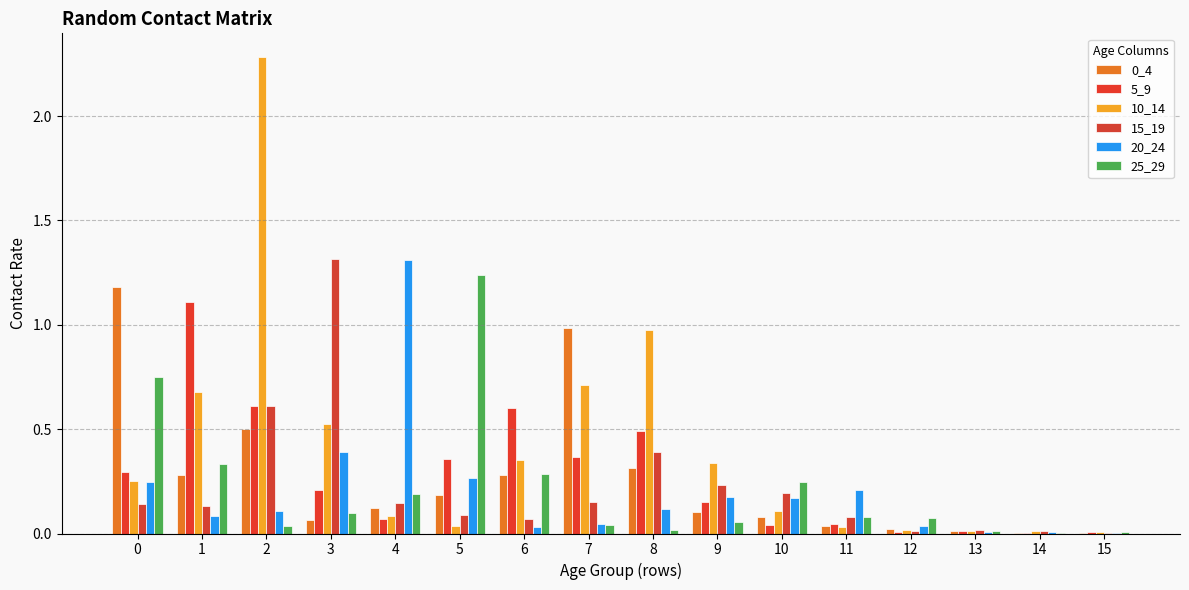

Which series has the largest total across all categories?

10_14